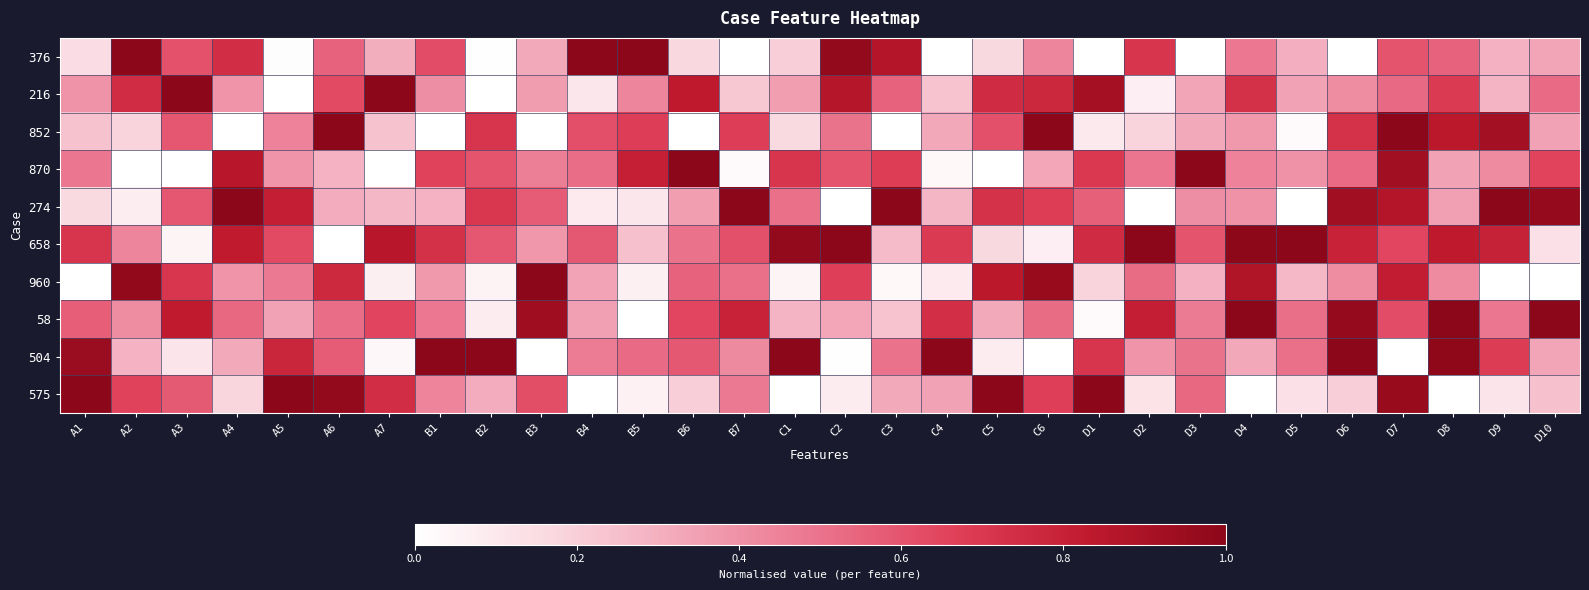

At which category is the sum across all series the highest?

D7